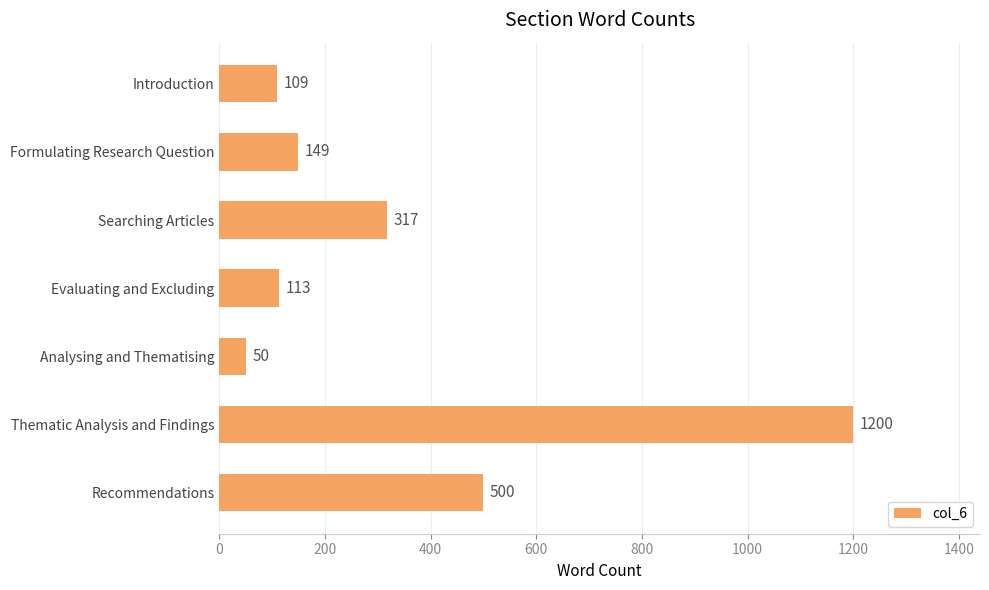

Where is the data nearest to the value 625?

Recommendations